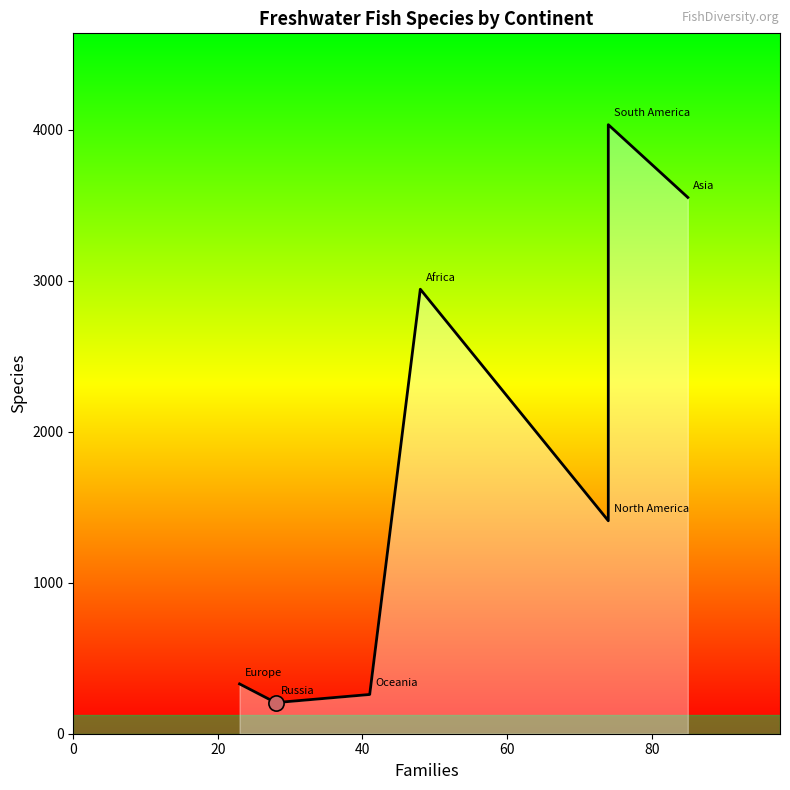

Approximately how many times larger is the value at 60 compared to 0?

8.9